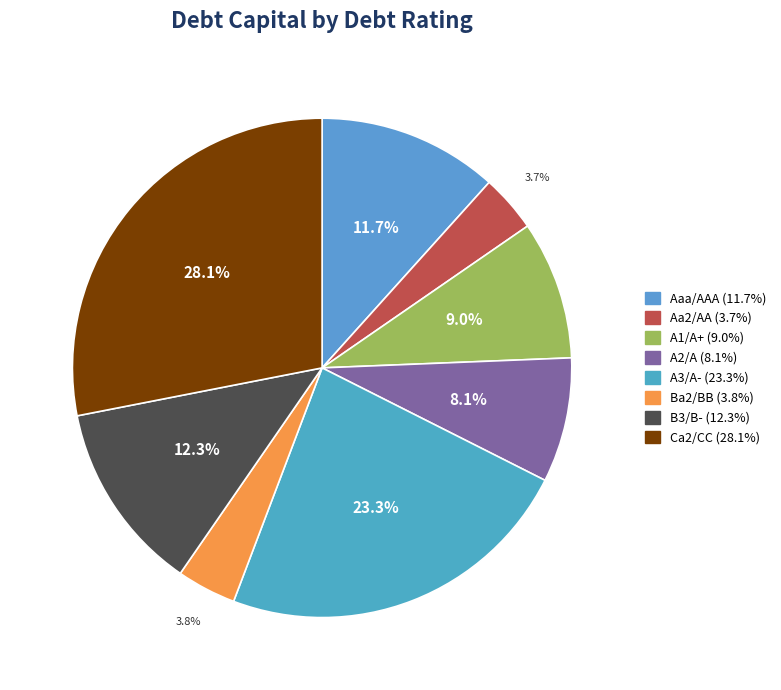

Does any single category account for the majority?

No